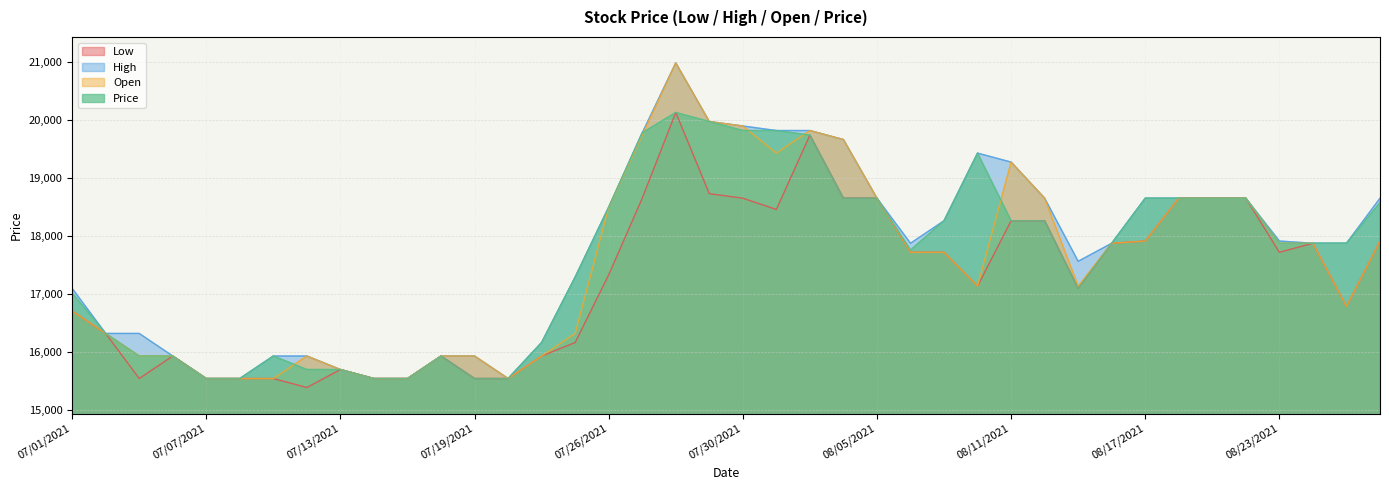

Which series has the largest total across all categories?

High